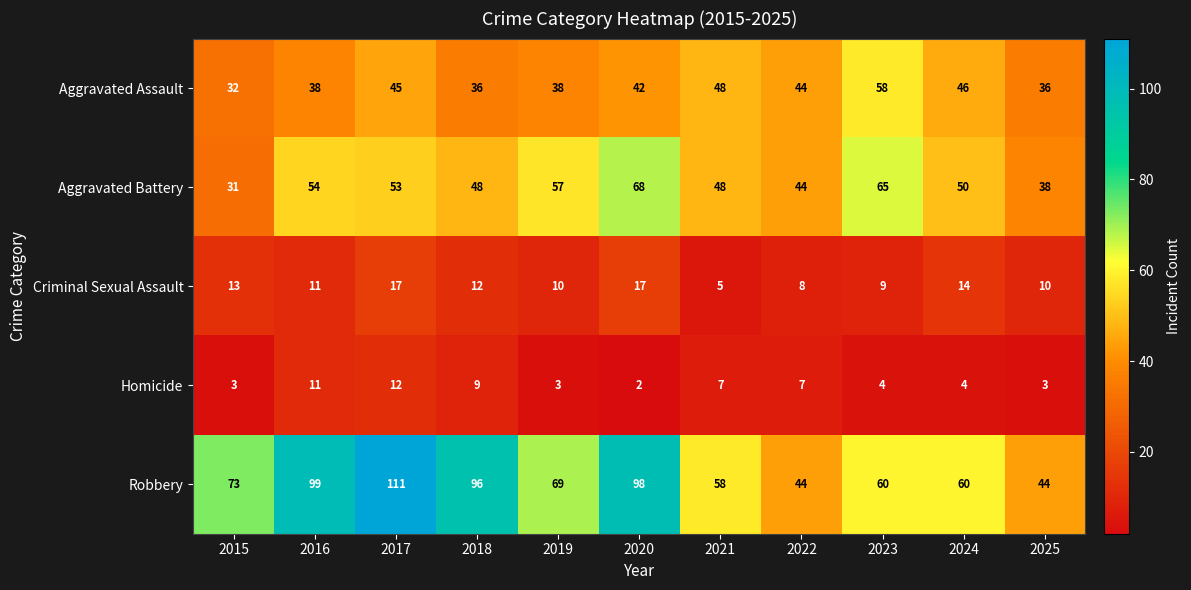

What is the difference between the maximum and minimum values in the Criminal Sexual Assault series?

12